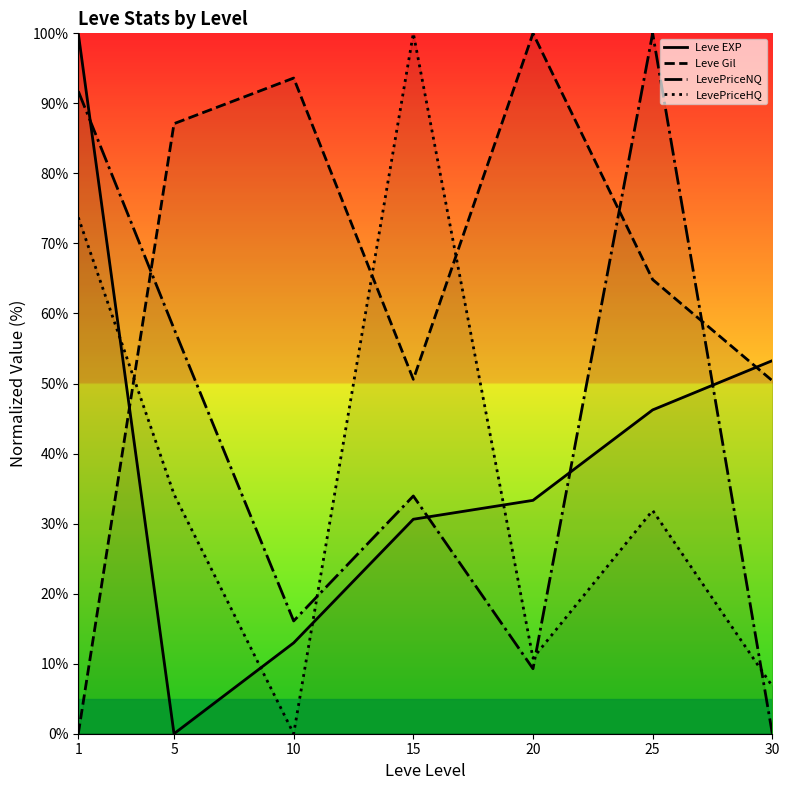

Which series has the widest spread of values?

Leve EXP